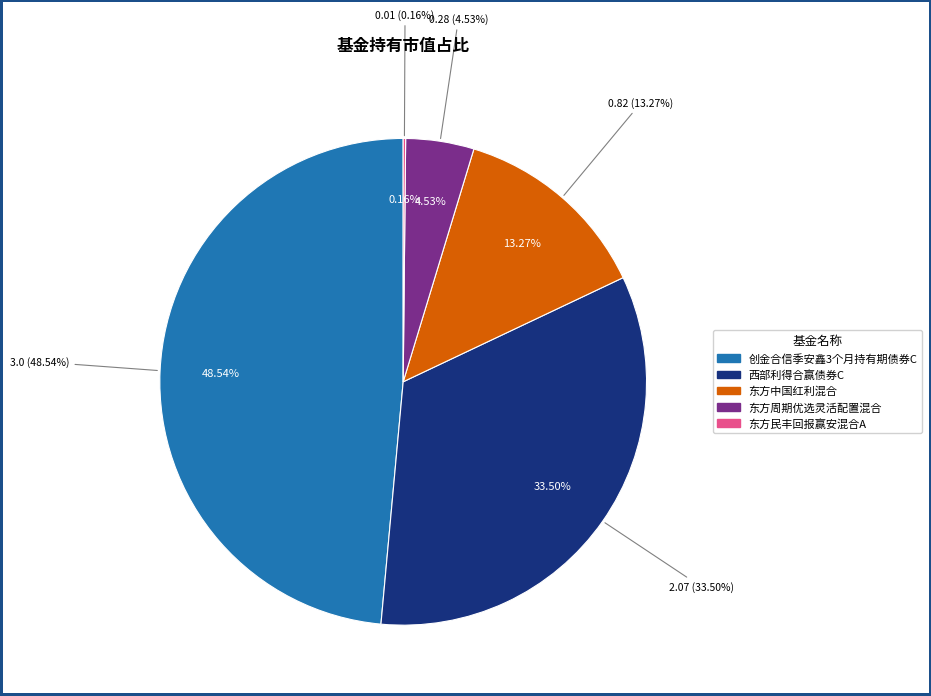

Which category has the biggest portion of the pie?

创金合信季安鑫3个月持有期债券C